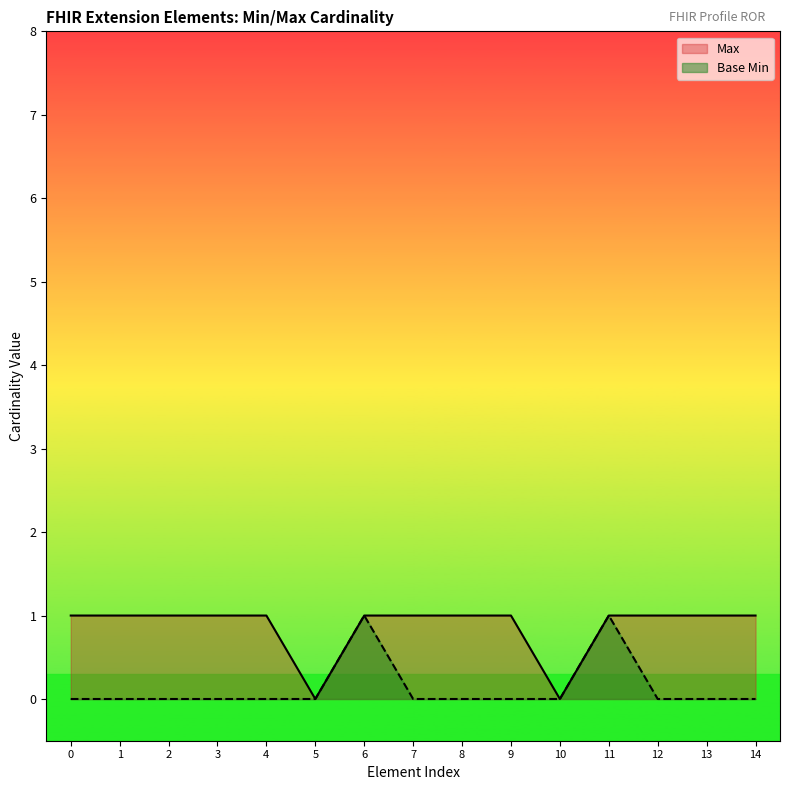

Is the value of Max at 9 greater than the value of Base Min at 12?

Yes